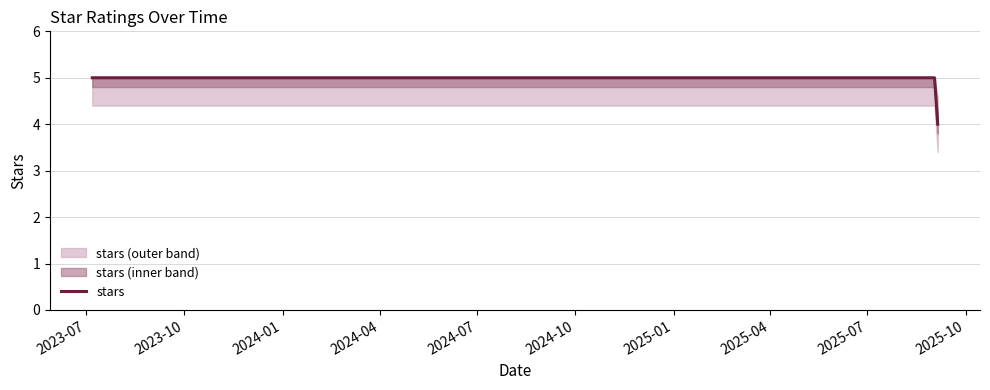

What is the difference between the maximum and minimum values?

1